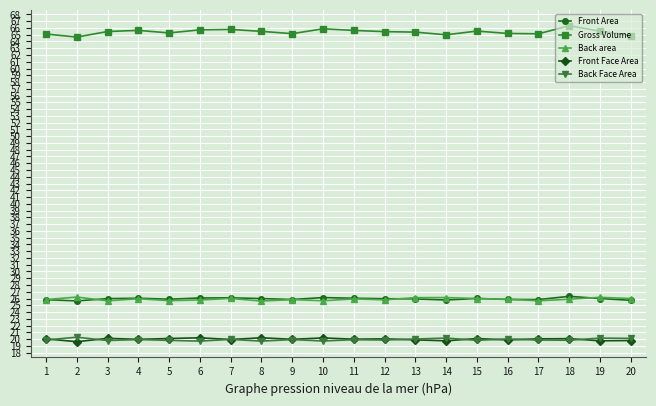

True or false: Back Face Area has more than 1 points higher than both neighbors.

True